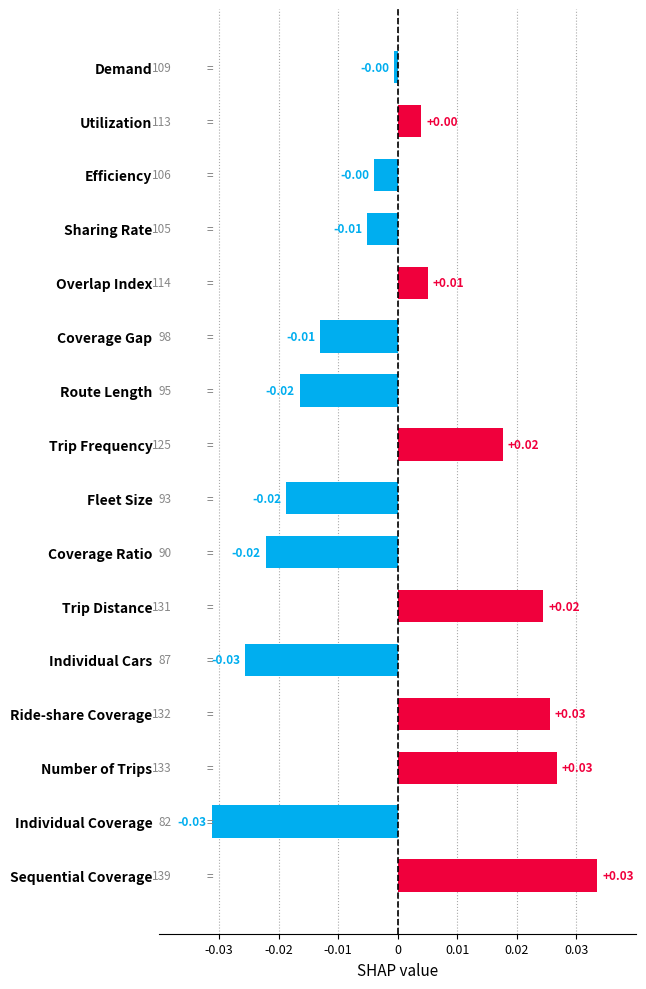

How many values exceed 0?

7